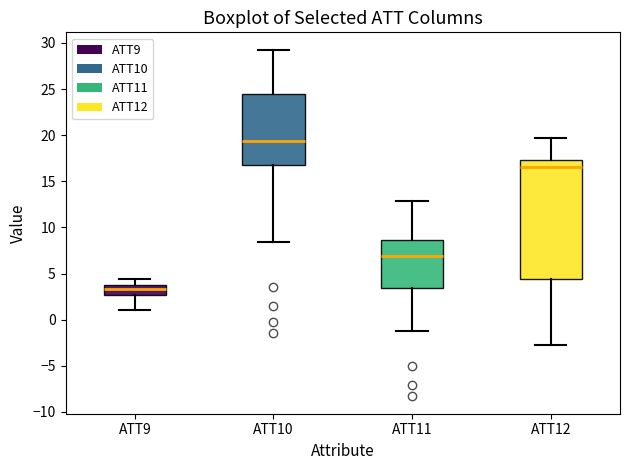

Reading left to right, read every box against the y-axis: the position of its median line, the range the box covers, and the ends of its whiskers. The values are not printed on the chart, so give them approximately, as read against the axis.

ATT9: median 3.5, box 2.5 to 4.0, whiskers 1.0 to 4.5
ATT10: median 19.5, box 17.0 to 24.5, whiskers 8.5 to 29.5
ATT11: median 7.0, box 3.5 to 8.5, whiskers -1.0 to 13.0
ATT12: median 16.5, box 4.5 to 17.5, whiskers -3.0 to 19.5